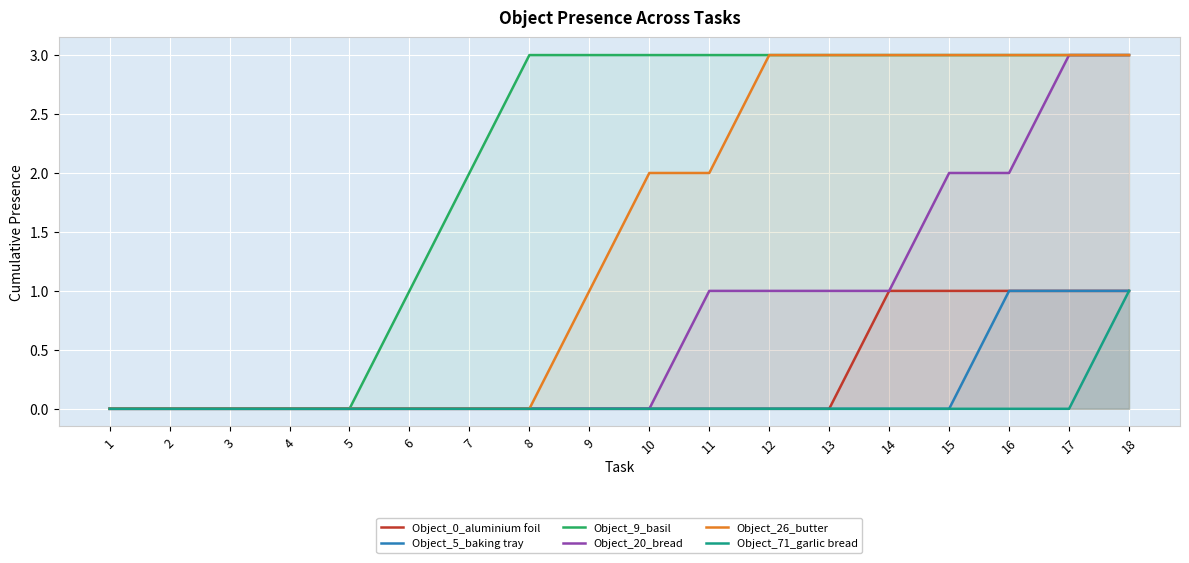

True or false: Object_5_baking tray and Object_71_garlic bread intersect in this chart.

False